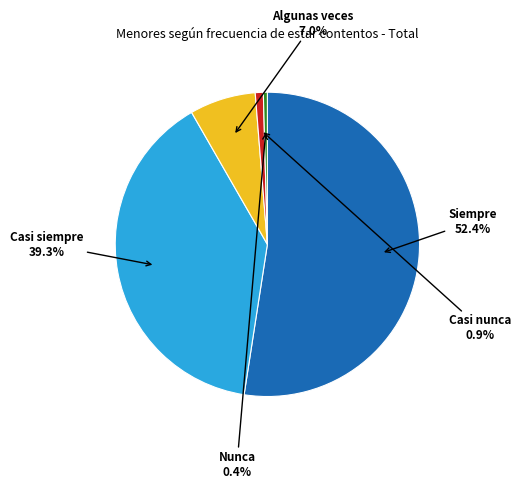

Does any single category account for the majority?

Yes